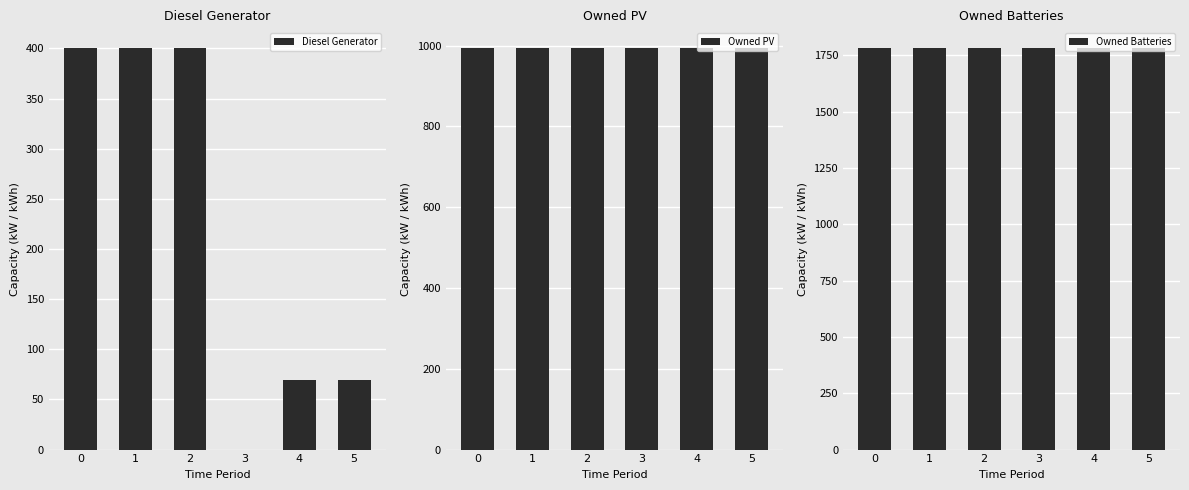

Which series has the largest range (max minus min)?

Diesel Generator